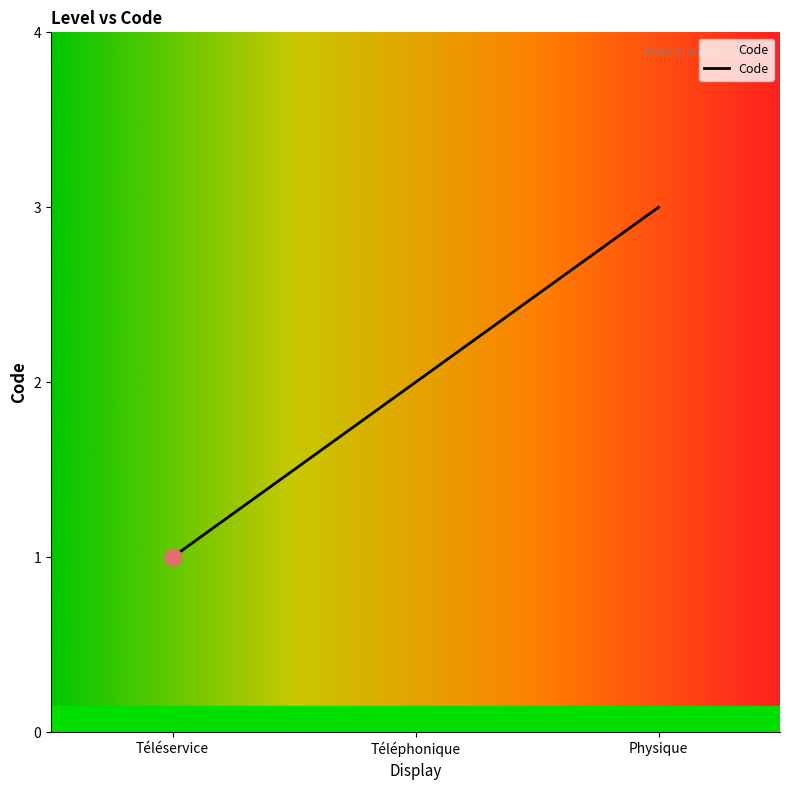

What is the smallest value displayed?

1